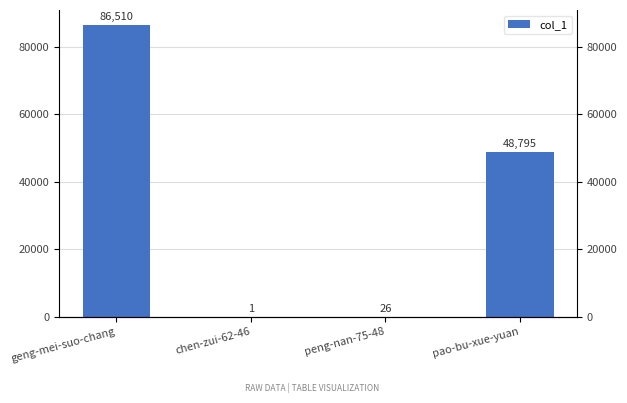

What is the greatest value displayed?

86510